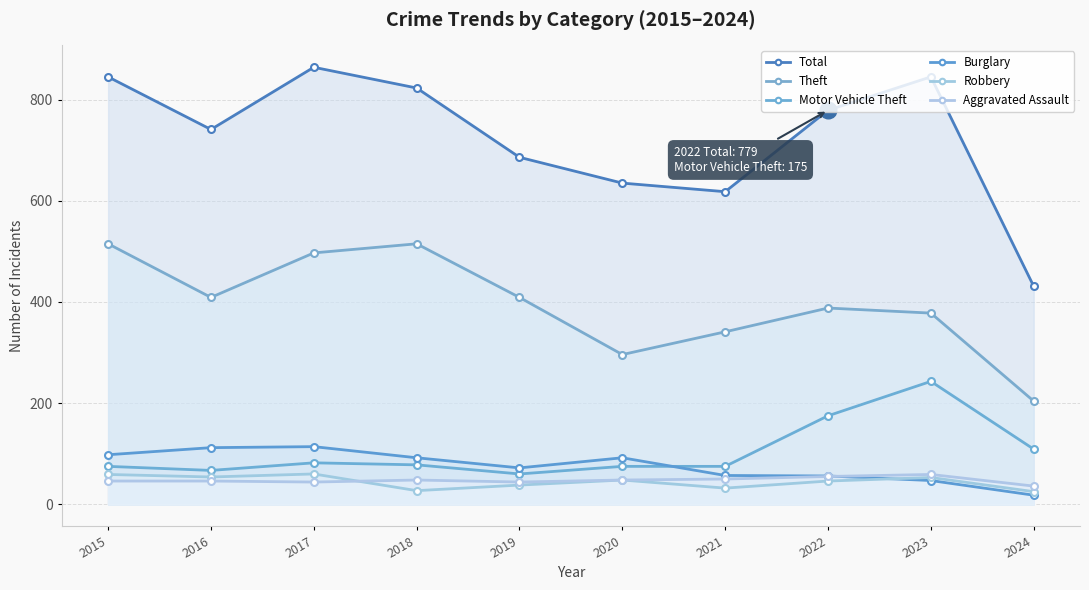

Rank the series at 2017 from highest to lowest value.

Total, Theft, Burglary, Motor Vehicle Theft, Robbery, Aggravated Assault